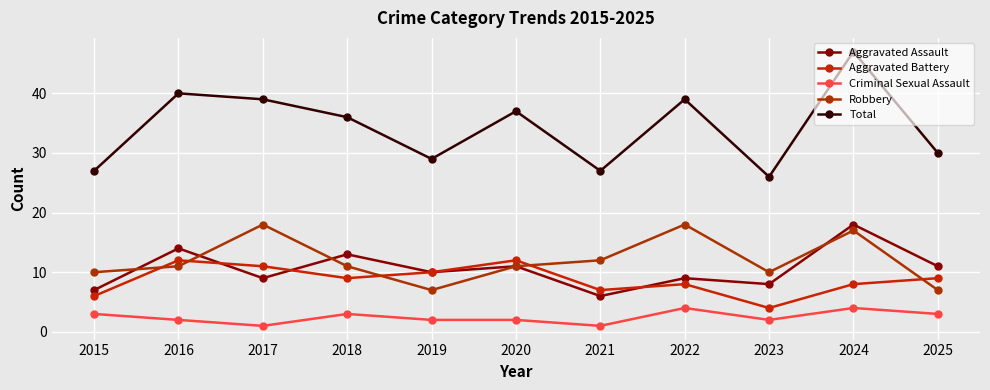

What is the value of the Robbery point at the 1st from the left?

10